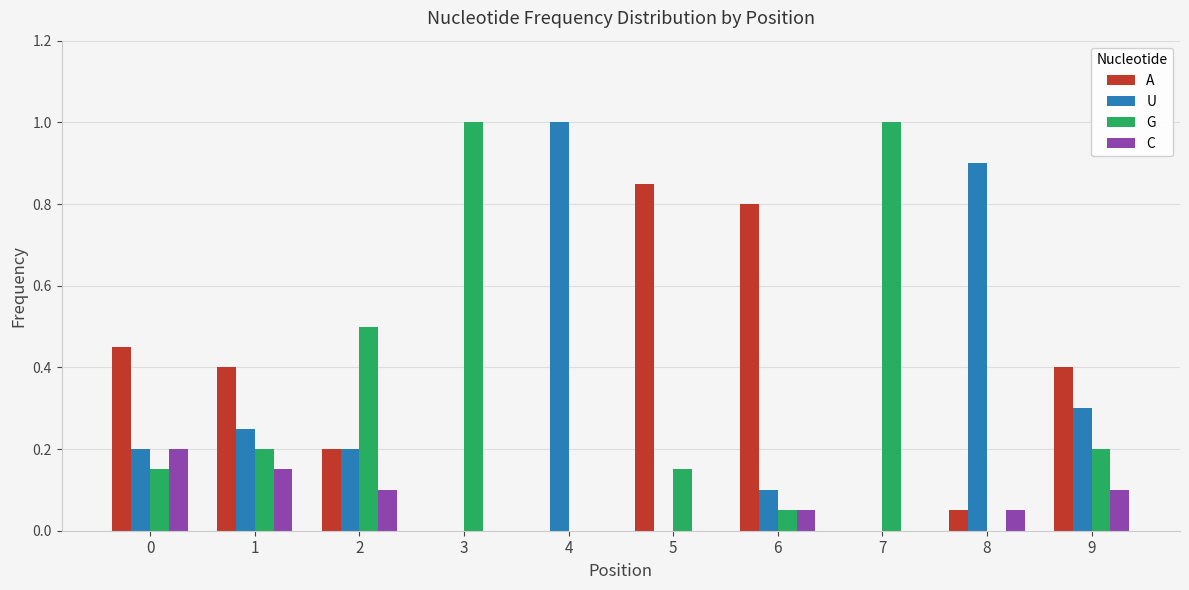

What is the sum of all U values?

3.0